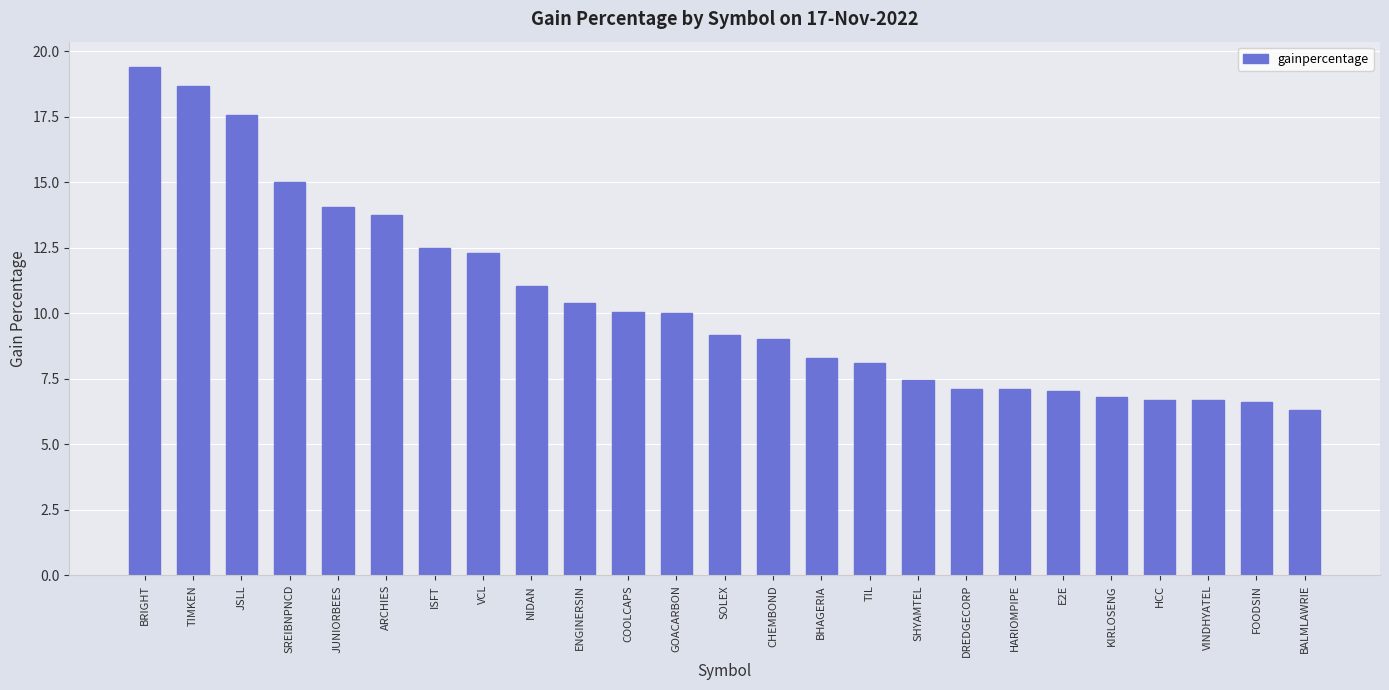

What value does the data have at E2E?

7.0